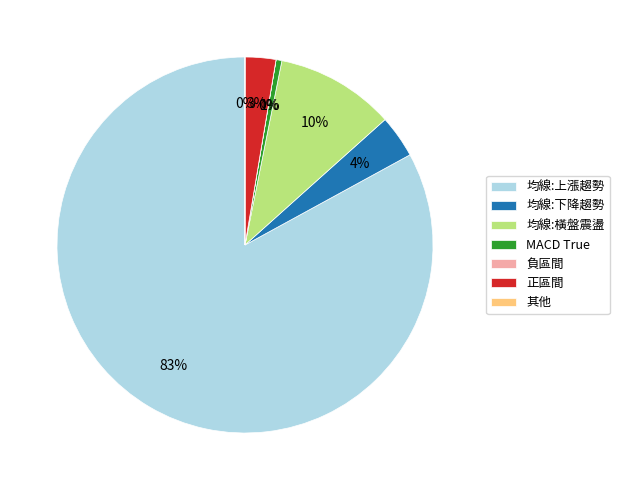

To the nearest percent, what is the average slice percentage?

14%